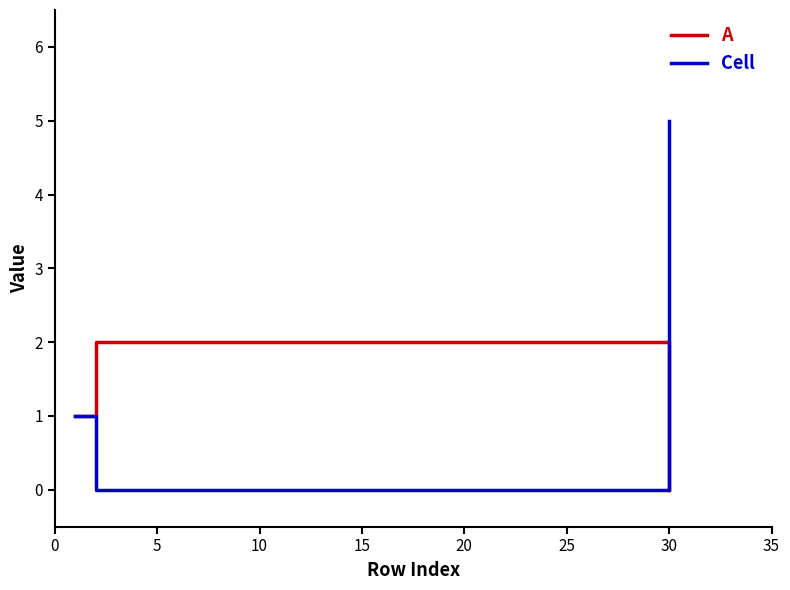

What is the maximum value shown in the chart?

5